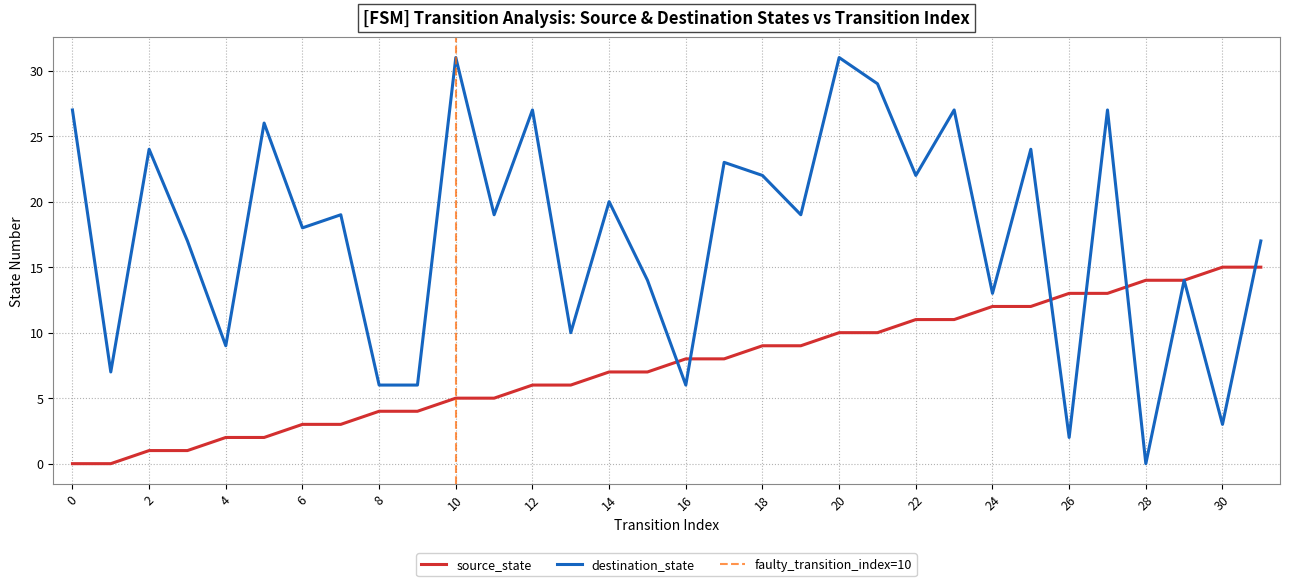

What is the value of the source_state point at the 6th from the left?

2